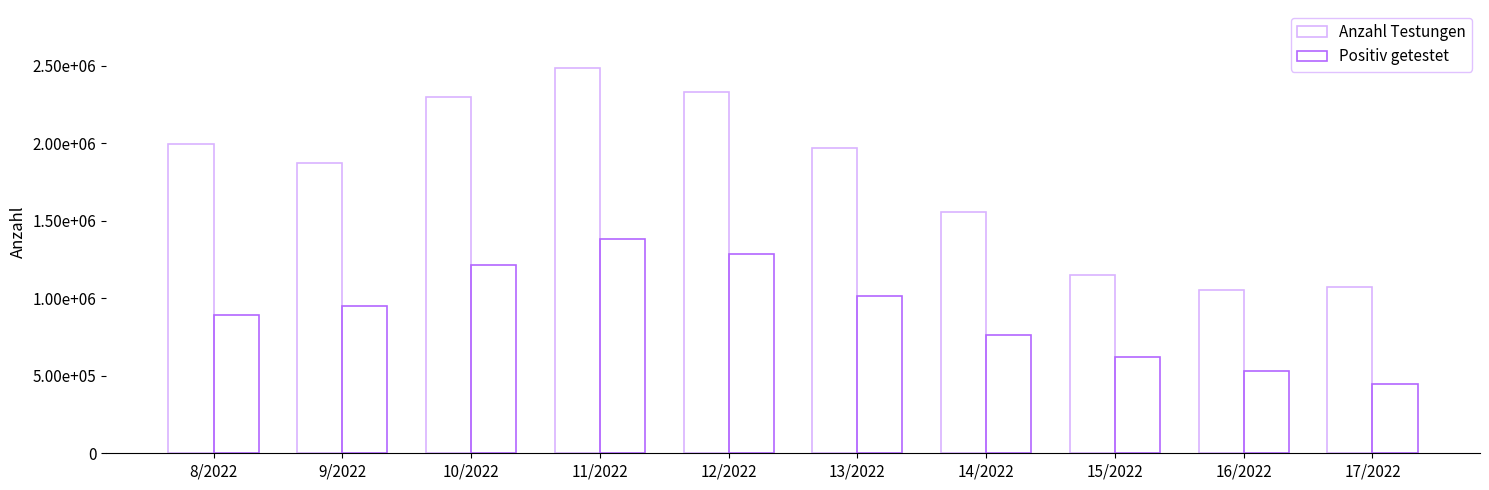

Are the bars horizontal?

No